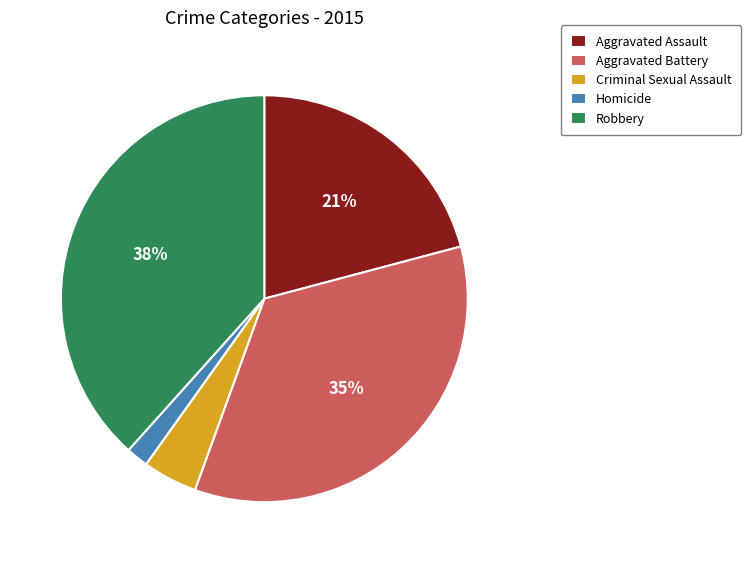

What is the largest slice in the pie chart?

Robbery